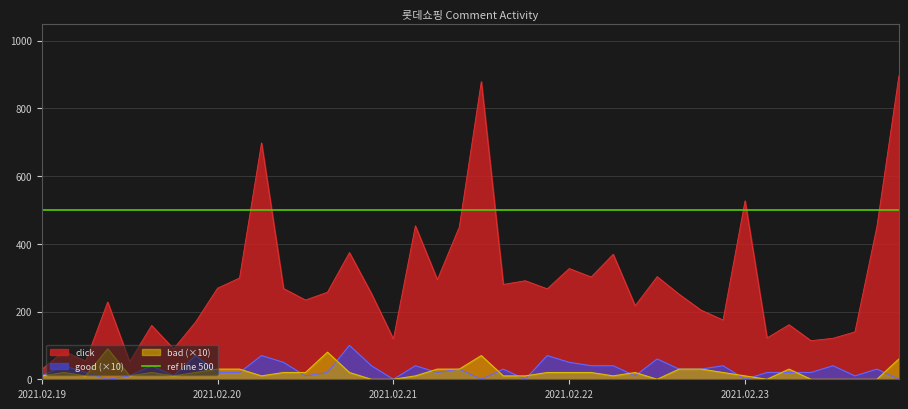

At which category is the sum across all series the highest?

39